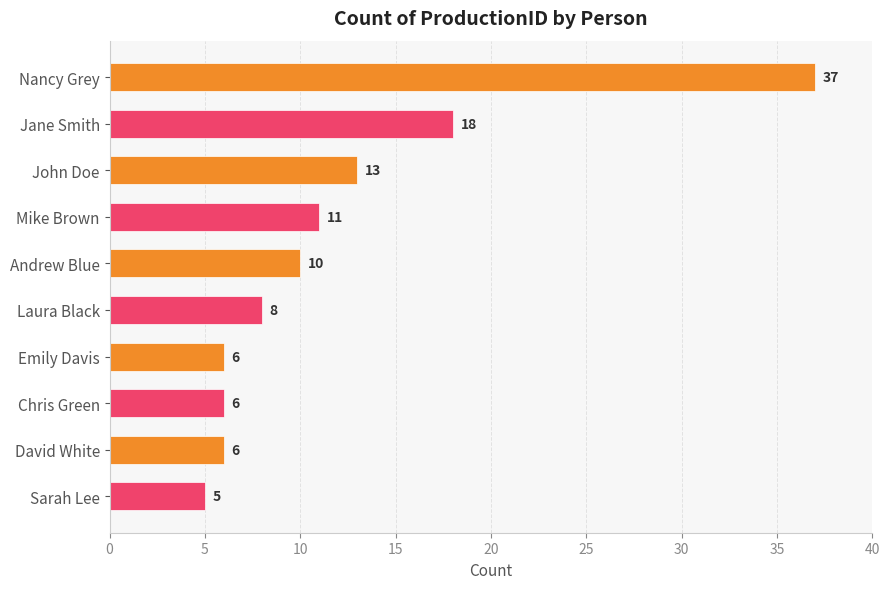

What is the difference between the second highest and minimum values?

13